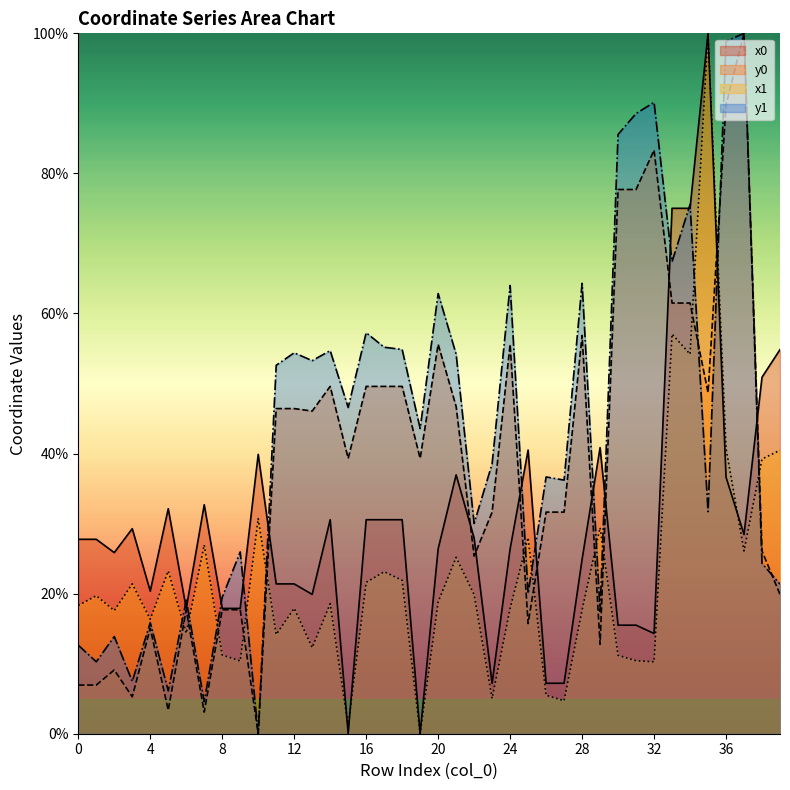

What is the value of the x1 point at the 36th from the left?

100.0